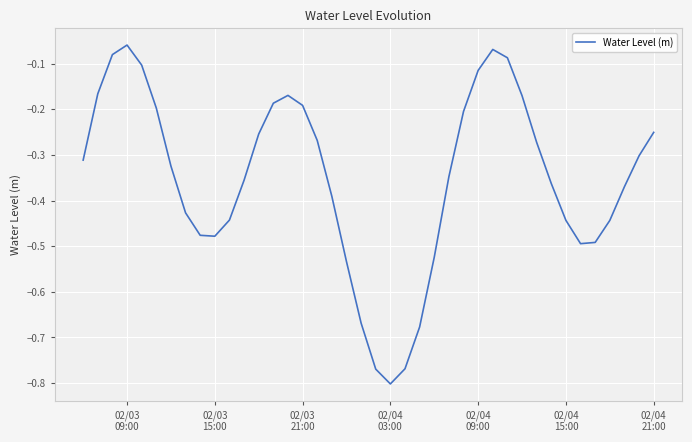

Reading left to right, what are all the values shown in this chart?

-0.3	-0.2	-0.1	-0.1	-0.1	-0.2	-0.3	-0.4	-0.5	-0.5	-0.4	-0.4	-0.3	-0.2	-0.2	-0.2	-0.3	-0.4	-0.5	-0.7	-0.8	-0.8	-0.8	-0.7	-0.5	-0.3	-0.2	-0.1	-0.1	-0.1	-0.2	-0.3	-0.4	-0.4	-0.5	-0.5	-0.4	-0.4	-0.3	-0.3